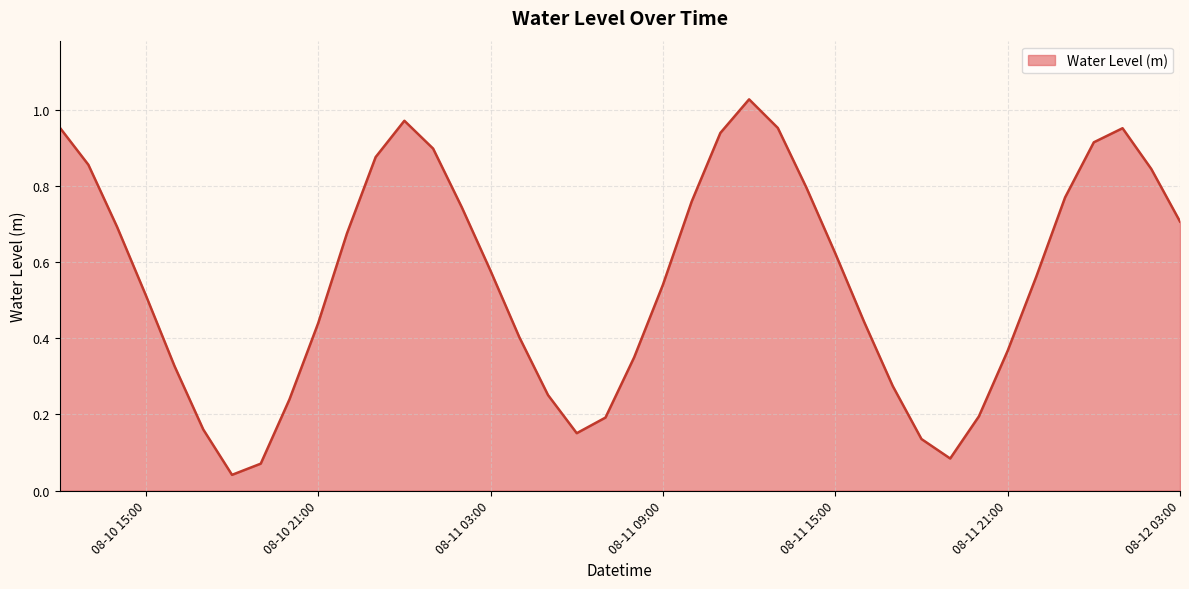

Does the chart display data point markers on the line(s)?

No